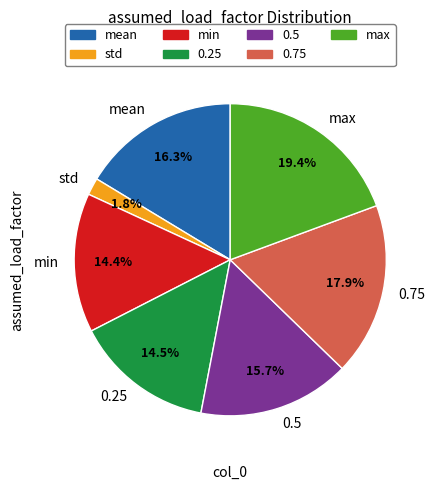

To the nearest percent, what portion does max represent?

19%